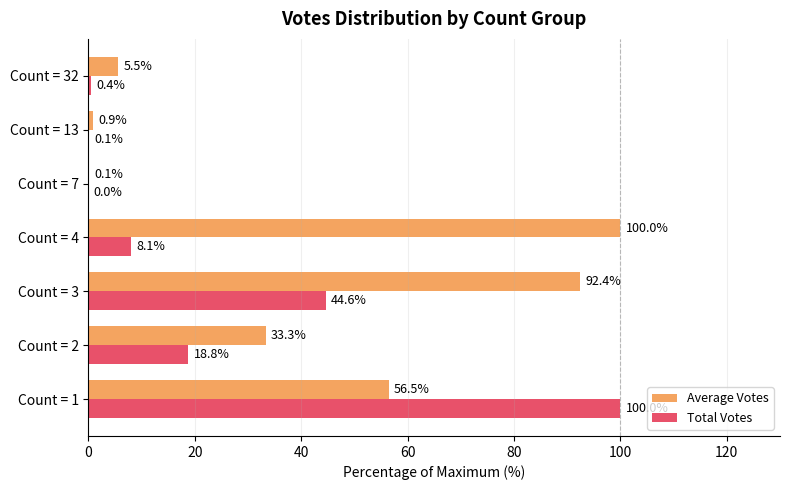

Where is Total Votes nearest to the value 50?

Count = 3